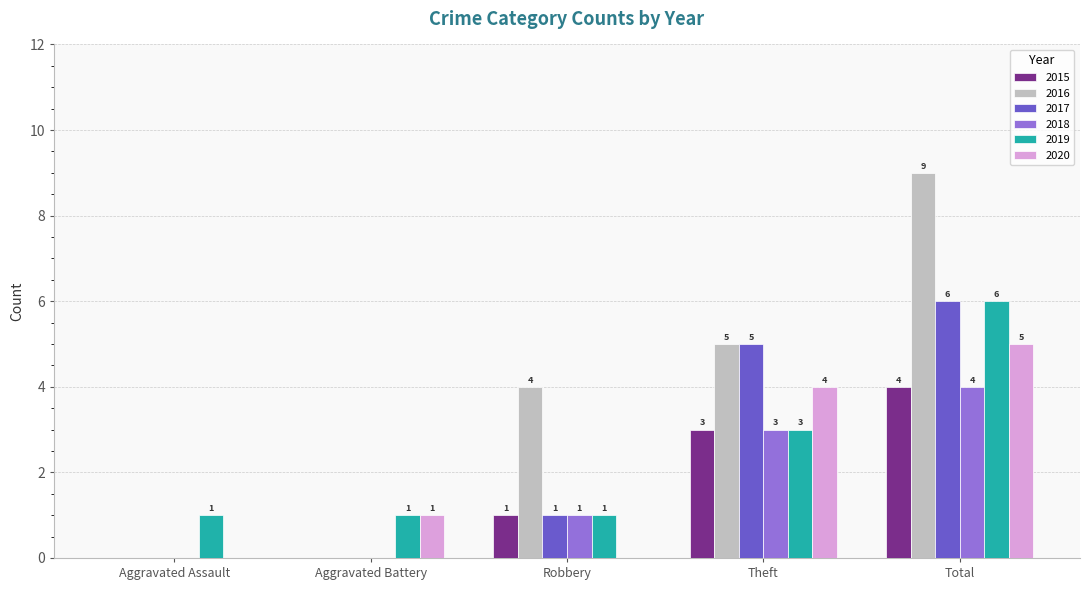

What is the total value across all series at Aggravated Assault?

1